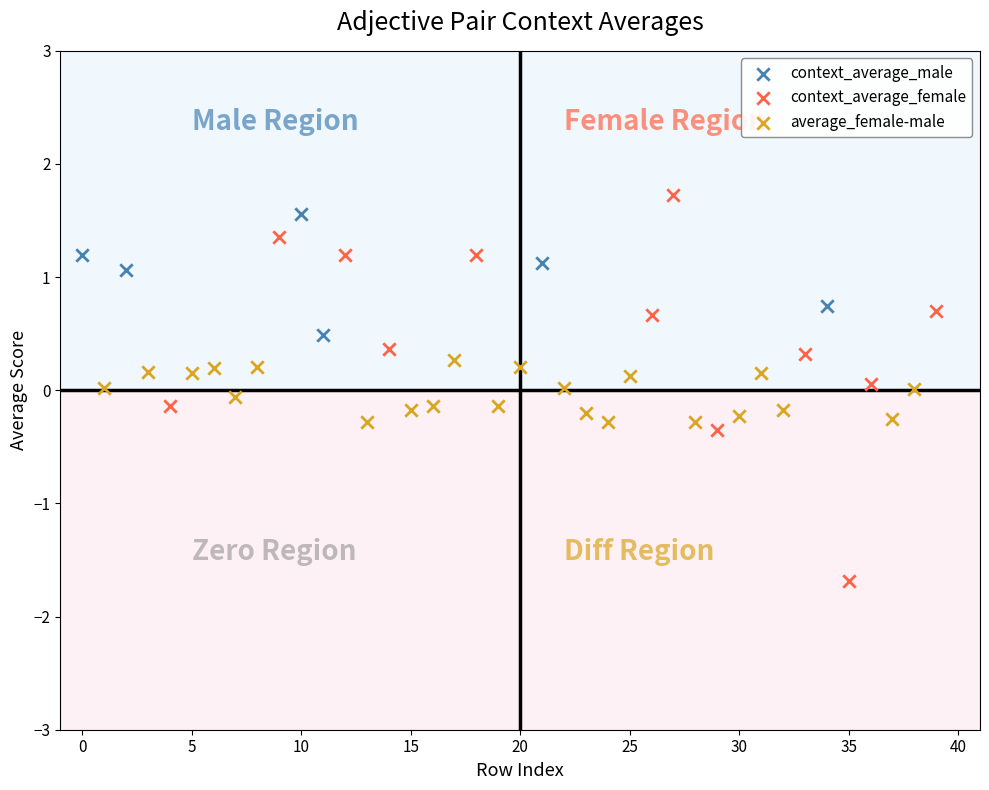

Which series contains the lowest Y value?

context_average_female